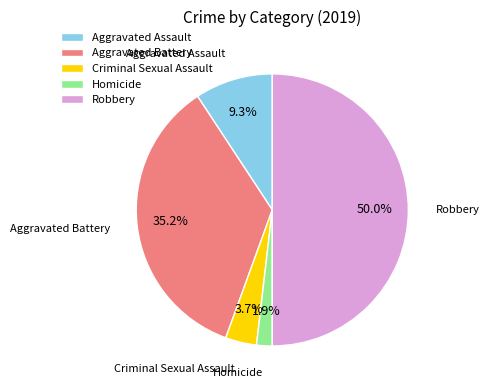

Is it true that Criminal Sexual Assault is 4% of the pie?

True